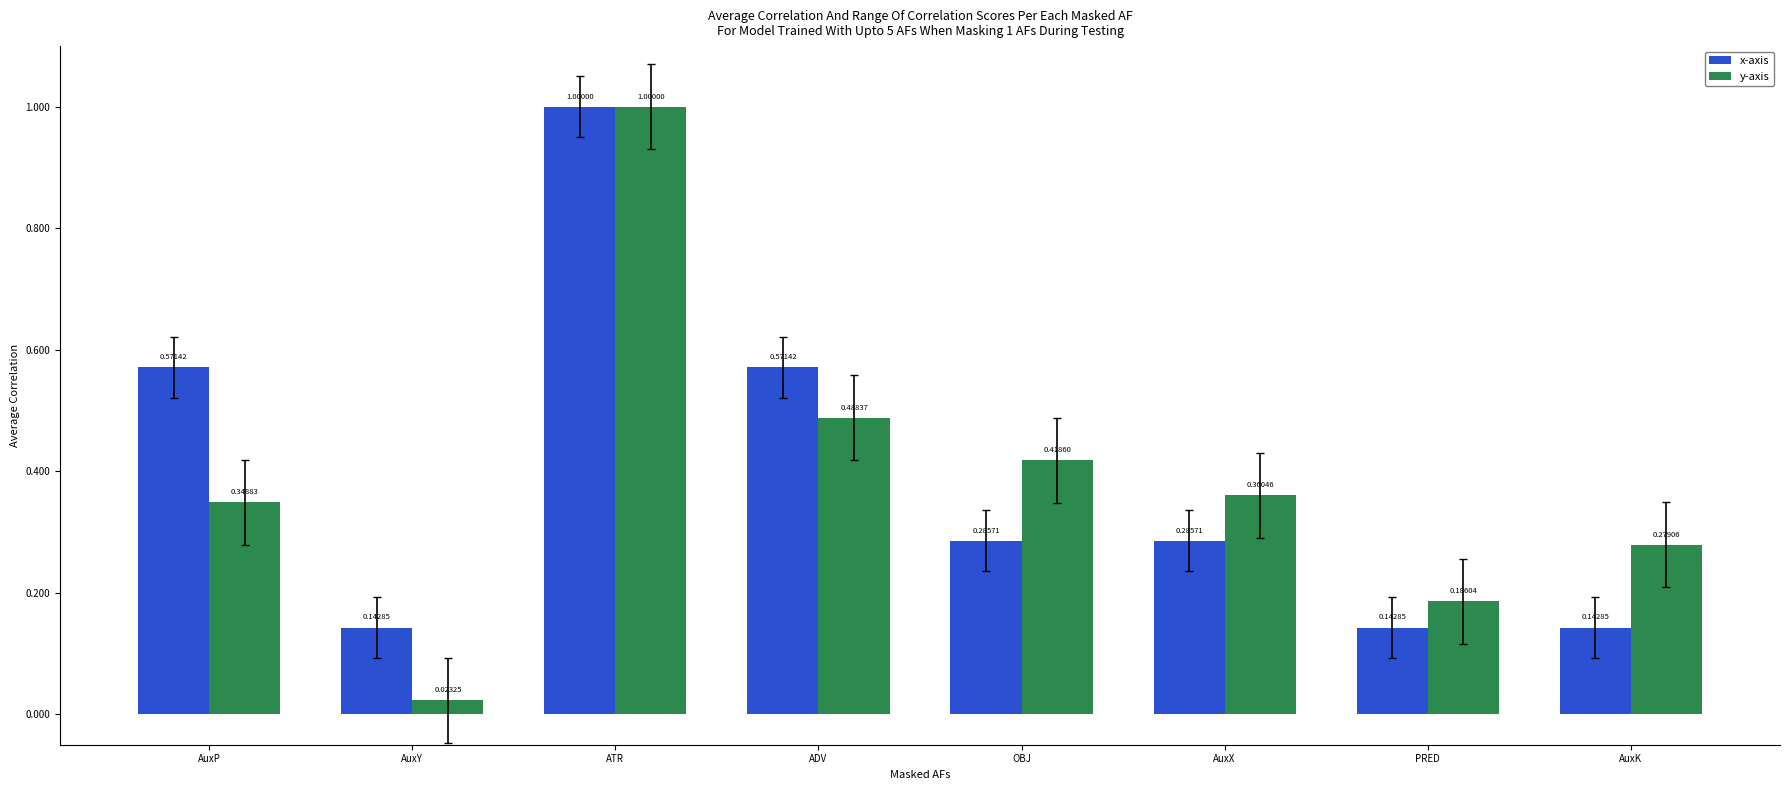

Which category has the highest value in the y-axis series?

ATR